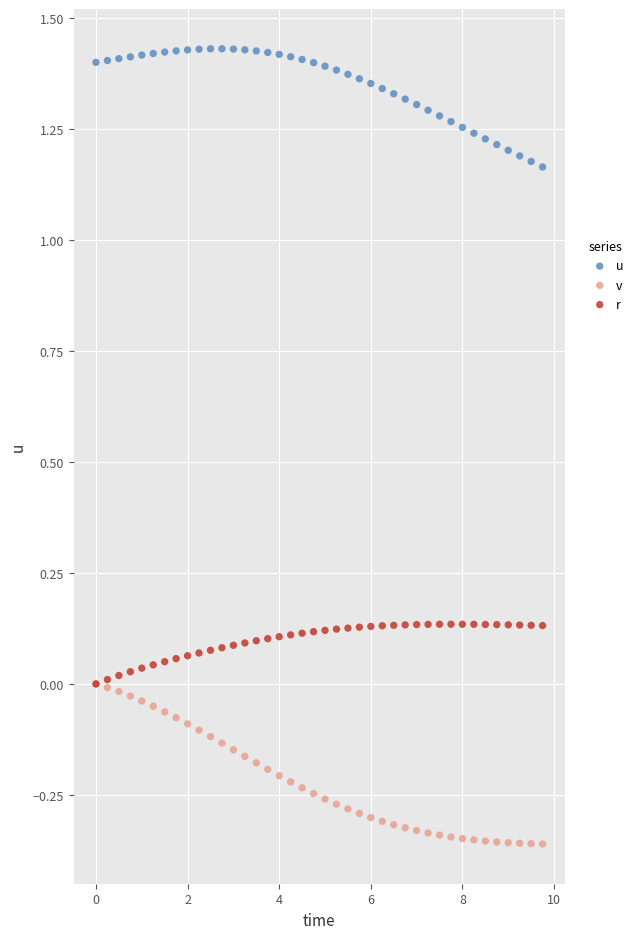

Which series reaches the maximum Y coordinate?

u